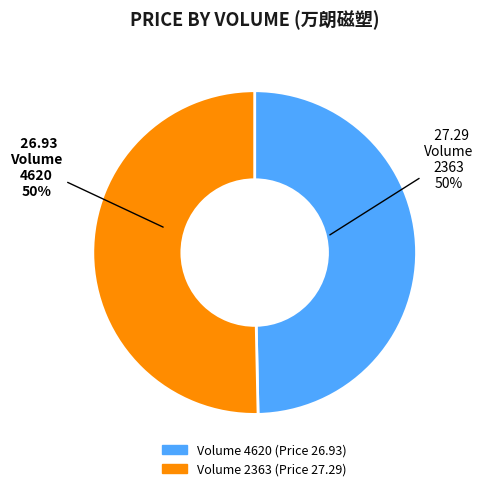

To the nearest percent, what is the average slice percentage?

50%